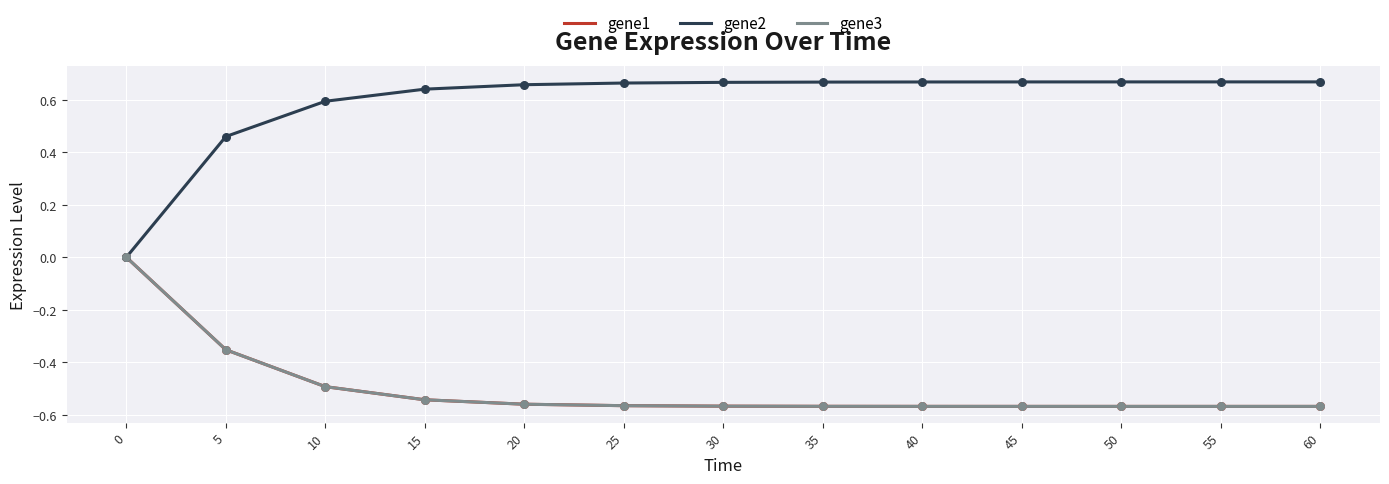

What is the spread (max minus min) of values at 55?

1.2